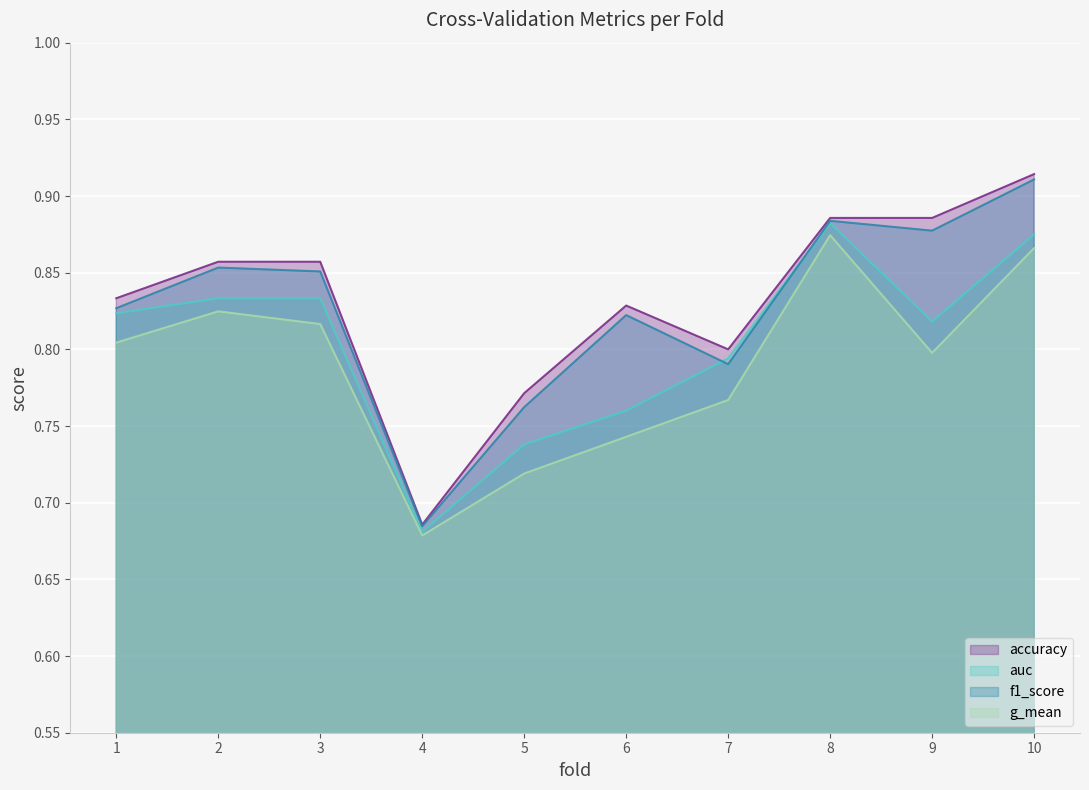

Which category has the lowest value across all series?

4